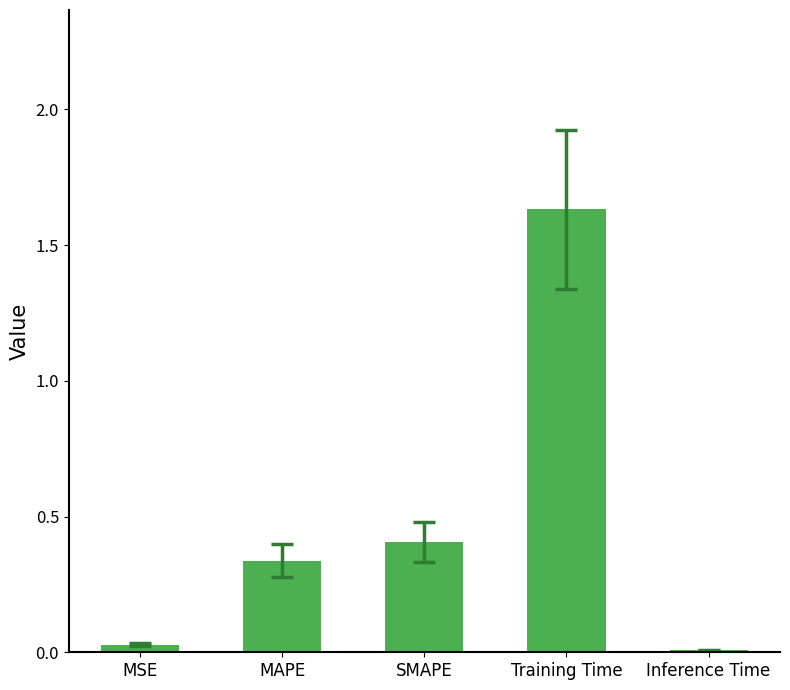

What is the sum of all values?

2.4